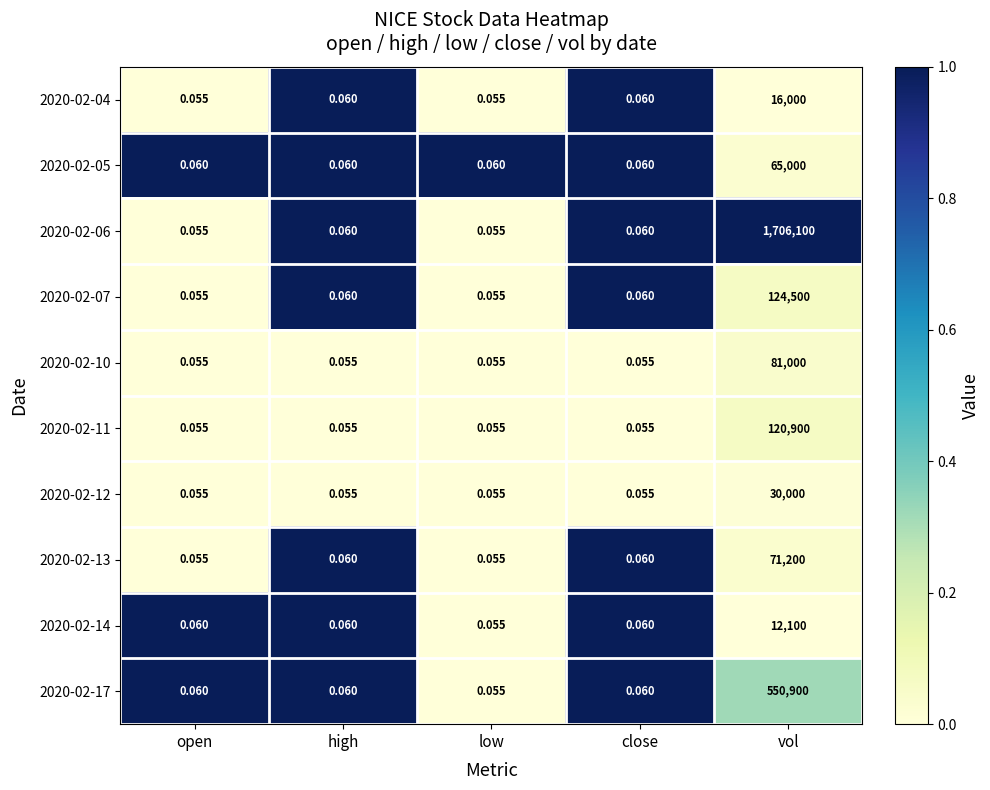

At which category does the chart reach its peak across all series?

vol